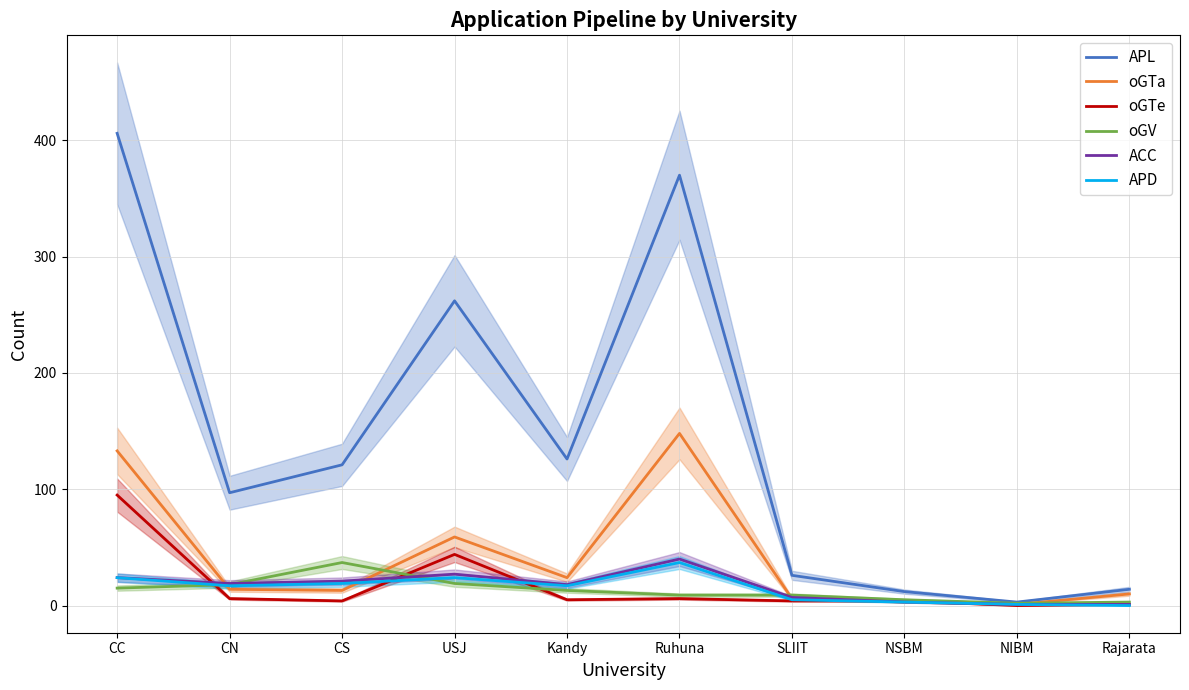

Which category has the highest value across all series?

CC